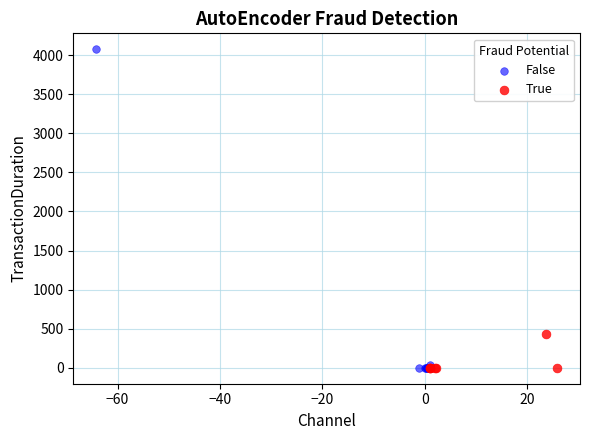

Which series has the widest spread of Y values?

False